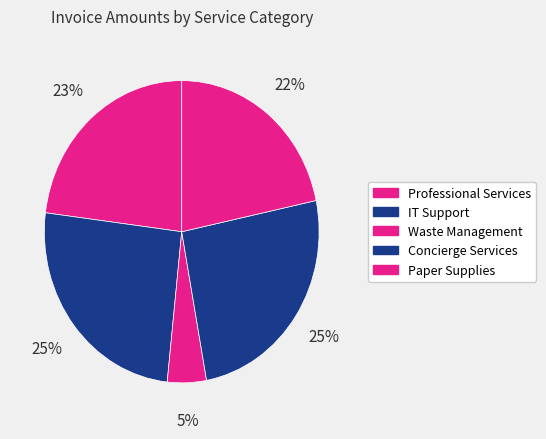

How many slices are in this pie chart?

5